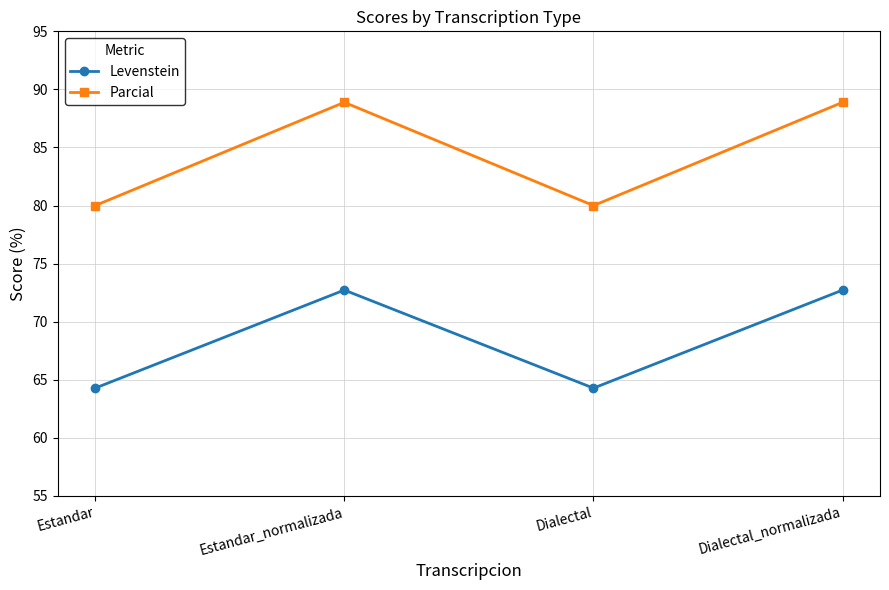

Rank the series by their maximum value, from lowest to highest.

Levenstein, Parcial